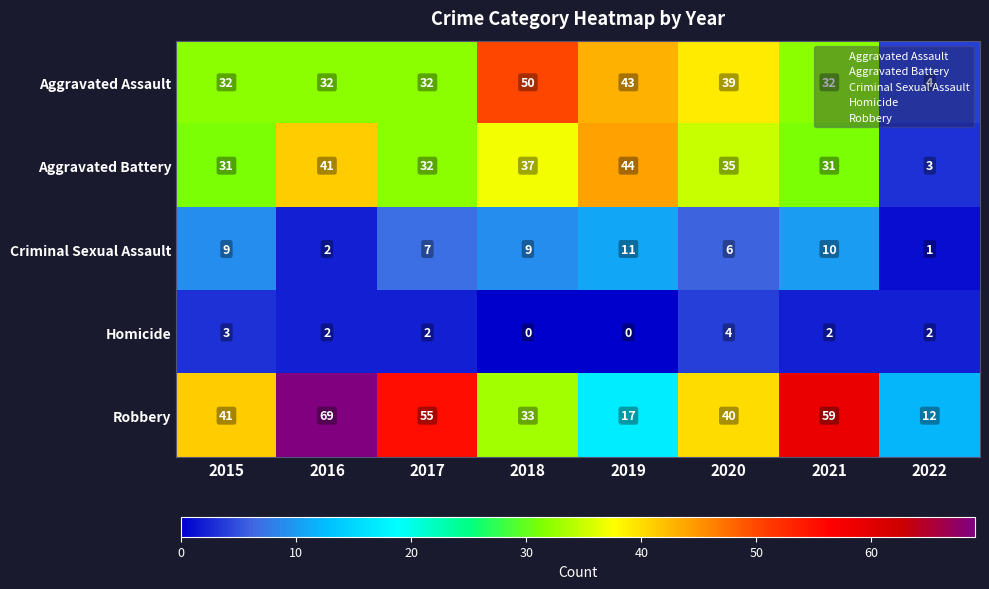

List the series in order of their peak value, lowest first.

Homicide, Criminal Sexual Assault, Aggravated Battery, Aggravated Assault, Robbery